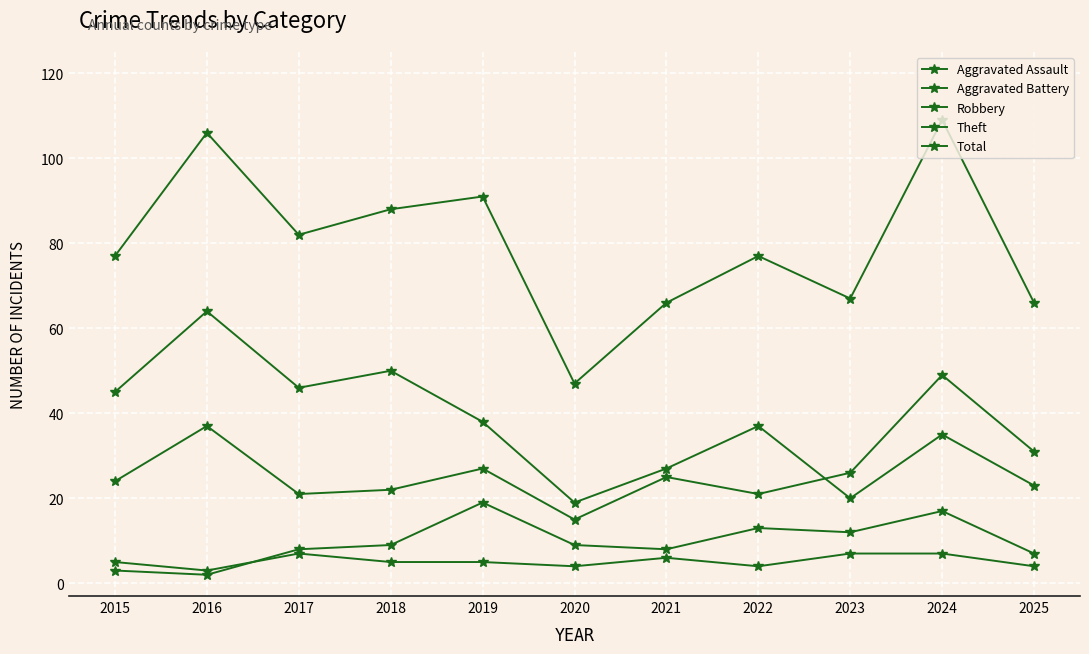

Does the chart have visible grid lines?

Yes